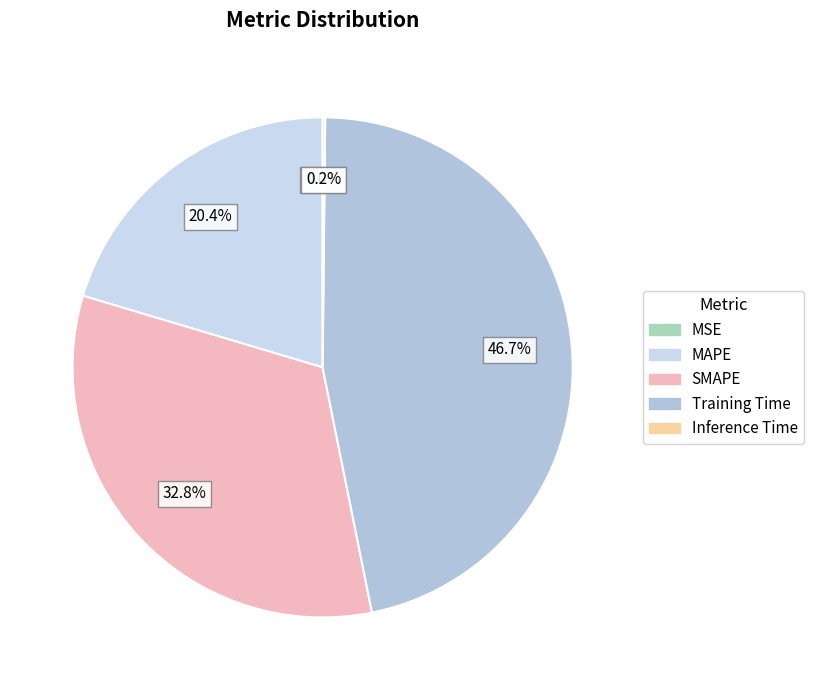

True or false: SMAPE accounts for 21% of the total.

False